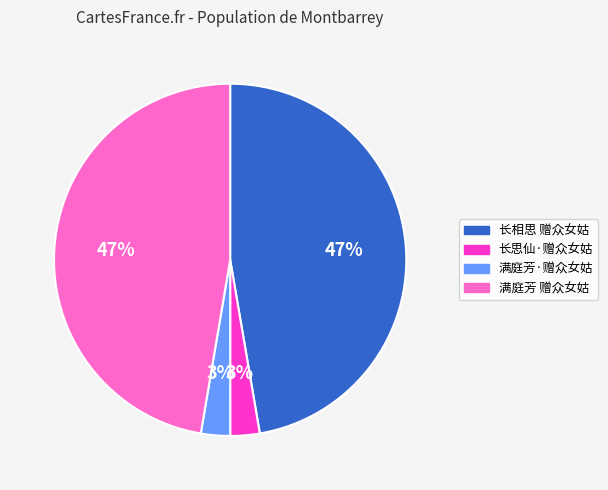

Combined, do 满庭芳 赠众女姑 and 长相思 赠众女姑 account for over 50%?

Yes